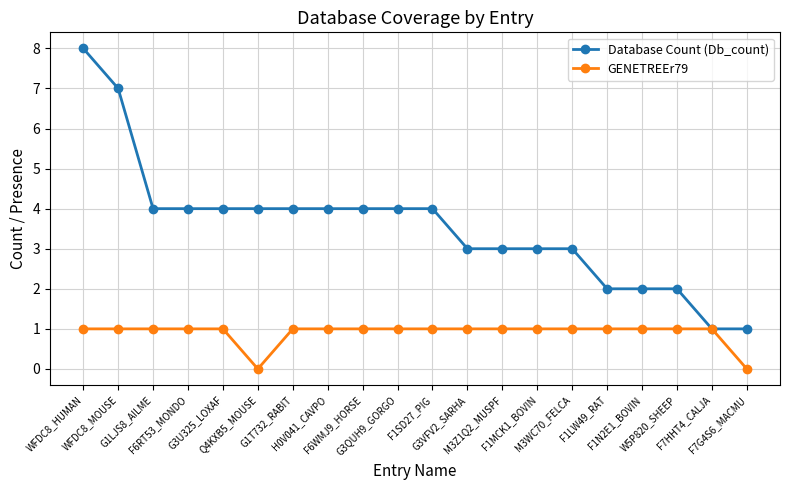

What position from the right is G3QUH9_GORGO?

11